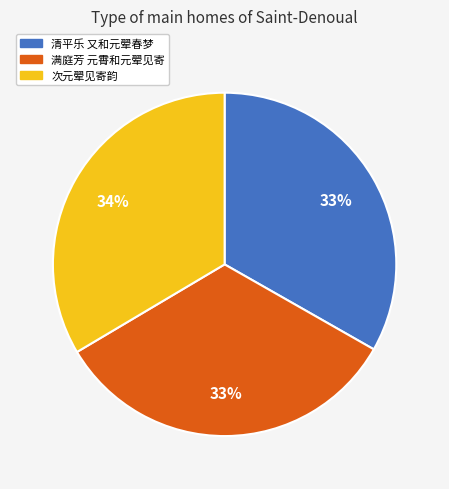

How many slices are in this pie chart?

3